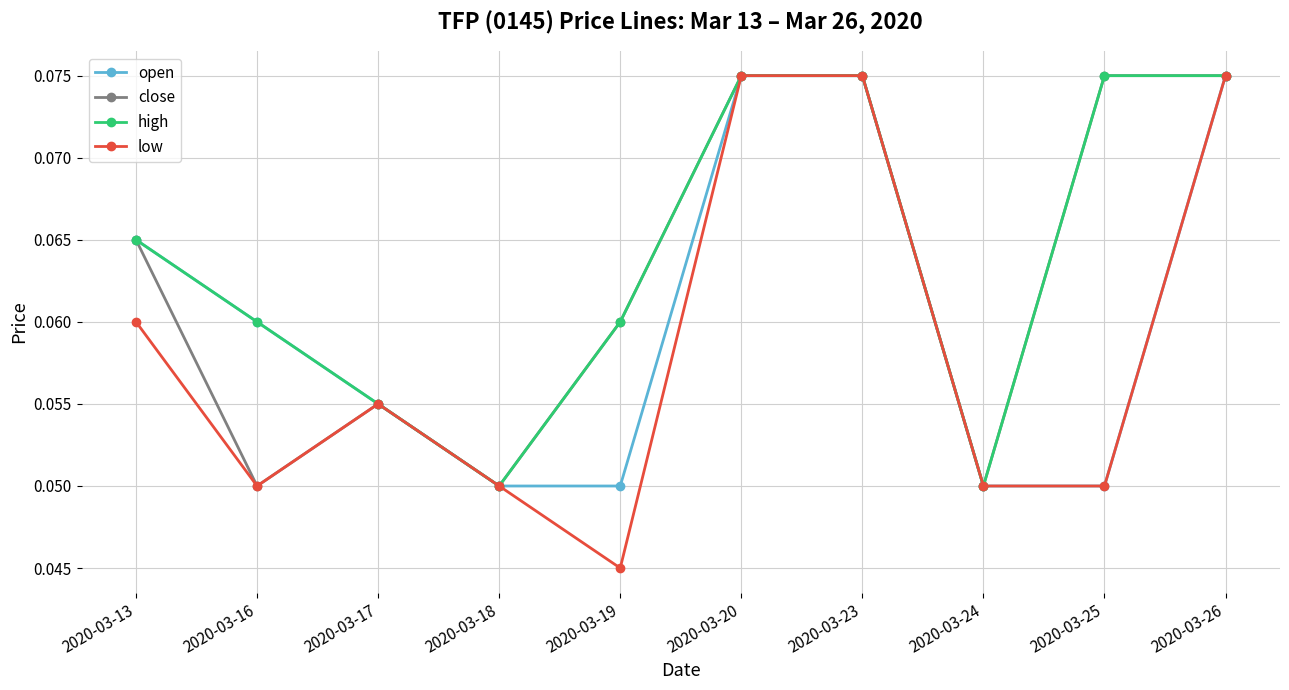

Is the value of open at 2020-03-26 greater than the value of close at 2020-03-16?

Yes